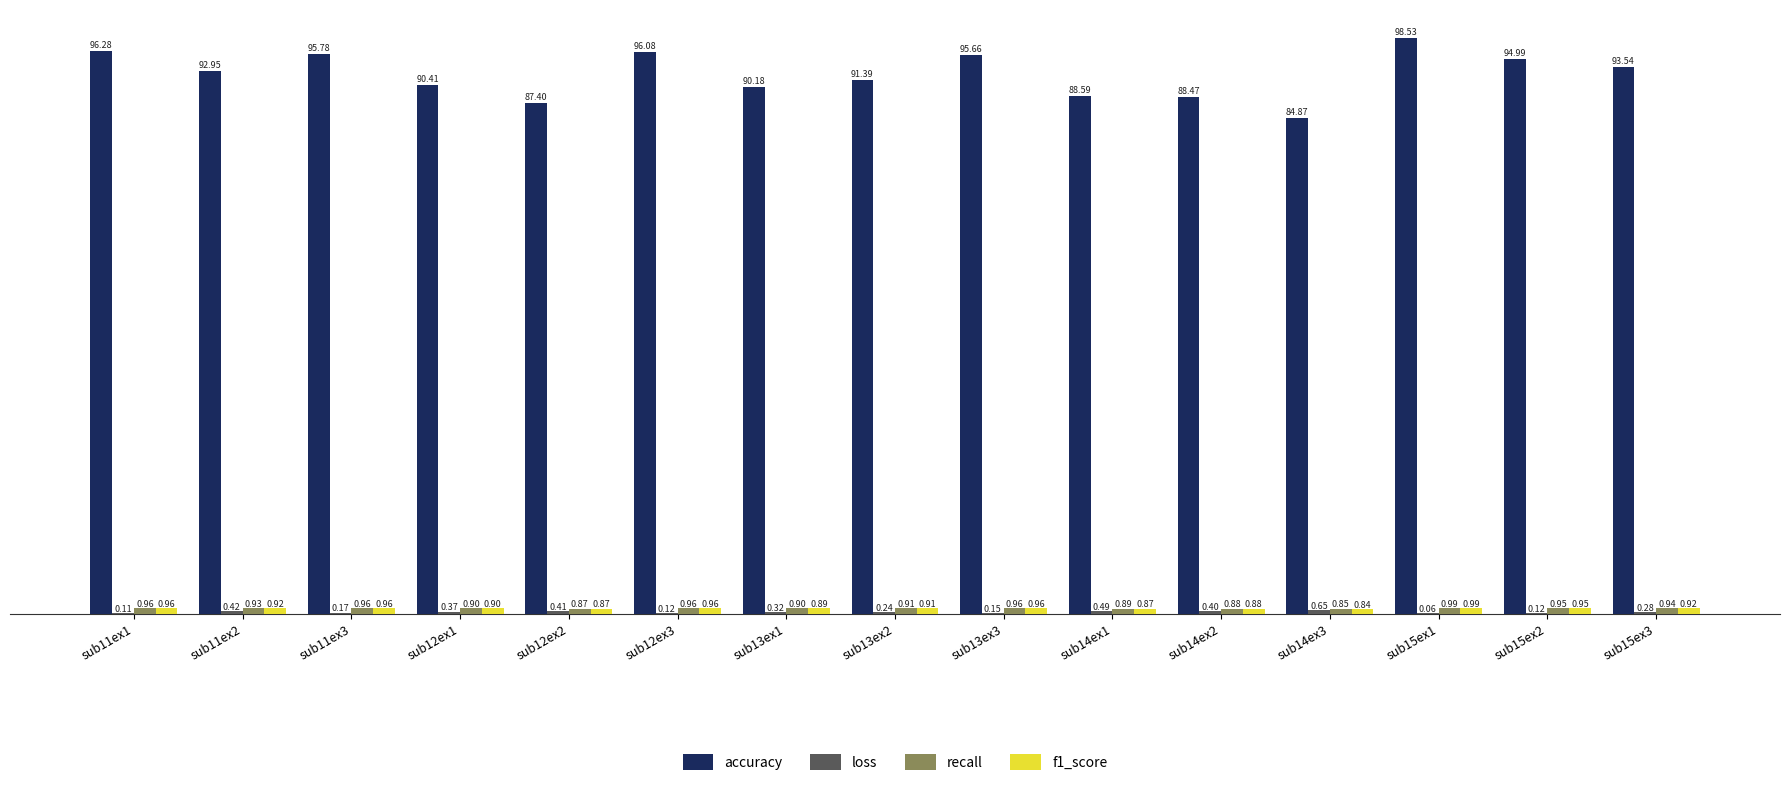

Where is accuracy nearest to the value 91?

sub13ex2